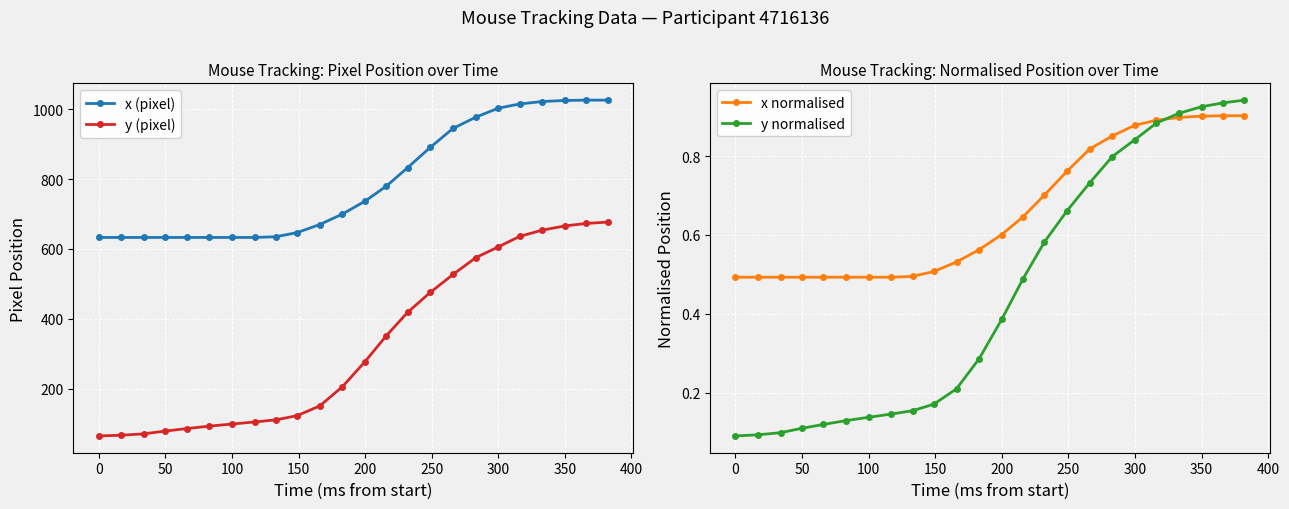

What is the smallest value displayed?

0.1